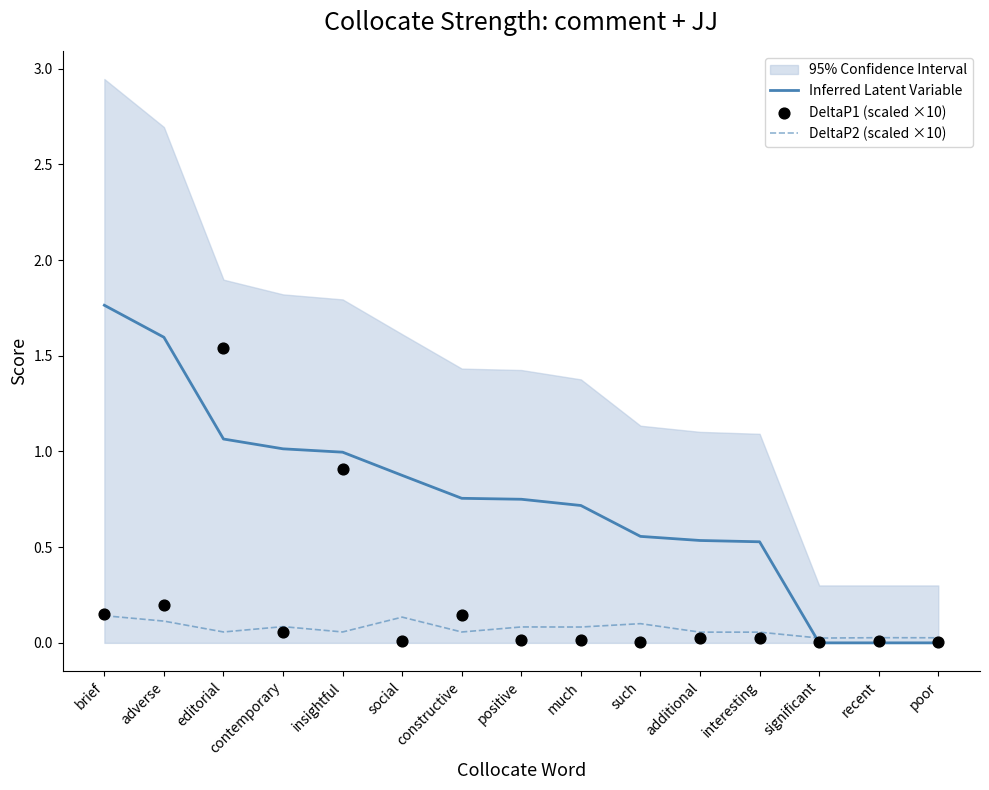

Which series reaches the maximum Y coordinate?

Inferred Latent Variable